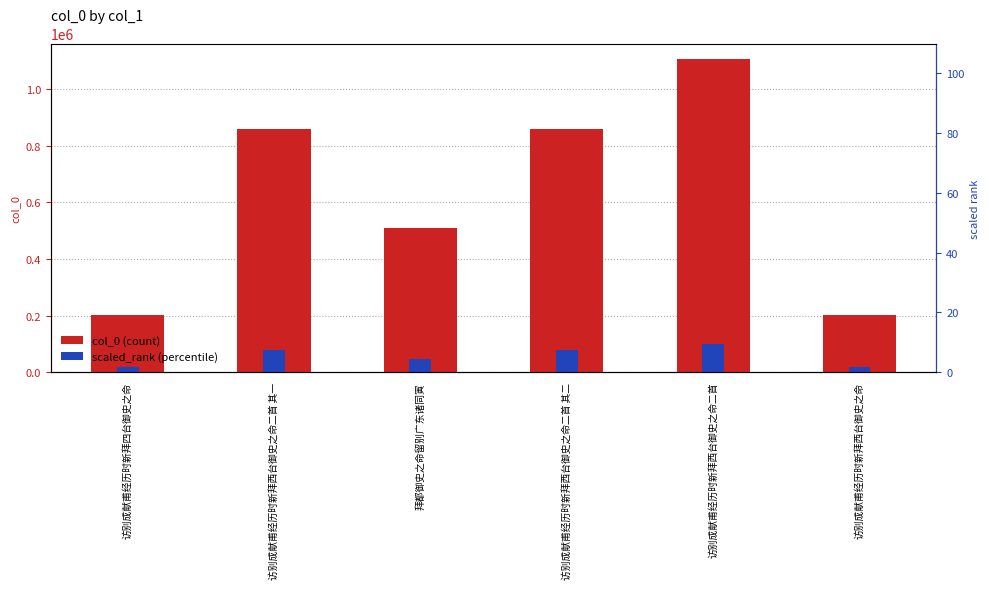

Reading left to right, what are all the values shown in this chart?

col_0: 访别成献甫经历时新拜四台御史之命=201980.0	访别成献甫经历时新拜西台御史之命二首 其一=857763.0	拜都御史之命留别广东诸同寅=509220.0	访别成献甫经历时新拜西台御史之命二首 其二=857762.0	访别成献甫经历时新拜西台御史之命二首=1105991.0	访别成献甫经历时新拜西台御史之命=201946.0
scaled_rank: 访别成献甫经历时新拜四台御史之命=18262.4	访别成献甫经历时新拜西台御史之命二首 其一=77556.1	拜都御史之命留别广东诸同寅=46042.0	访别成献甫经历时新拜西台御史之命二首 其二=77556.0	访别成献甫经历时新拜西台御史之命二首=100000.0	访别成献甫经历时新拜西台御史之命=18259.3